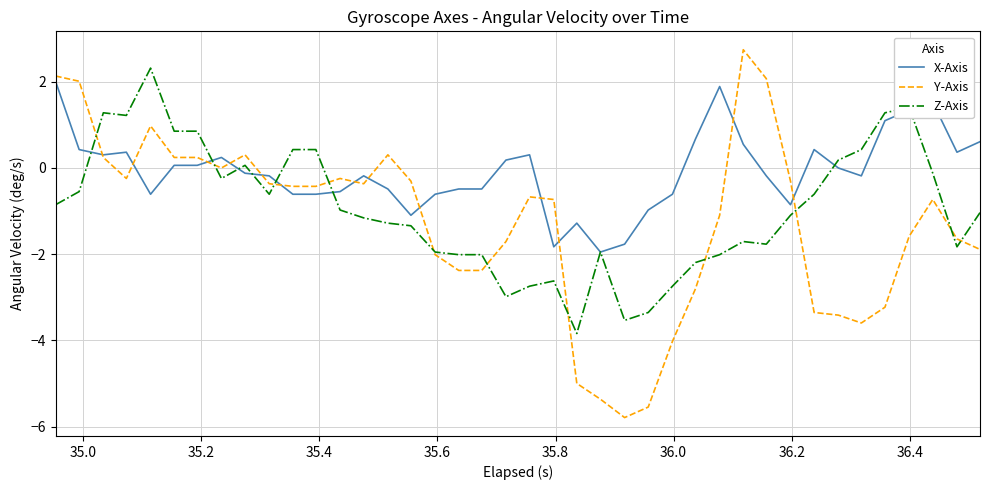

What is the greatest value displayed?

2.7